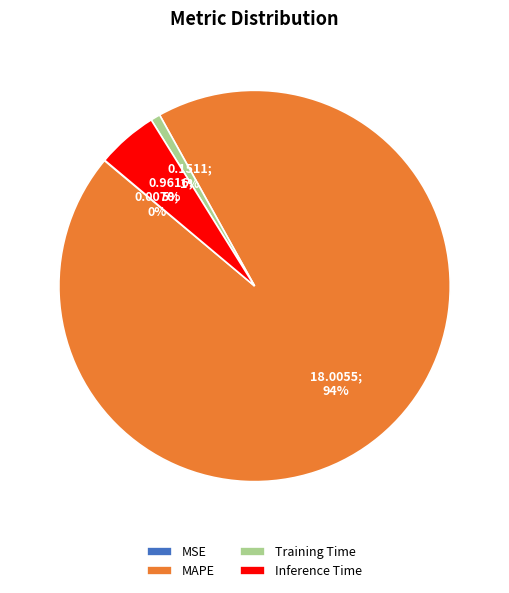

The Training Time slice represents 11% of the pie. True or false?

False